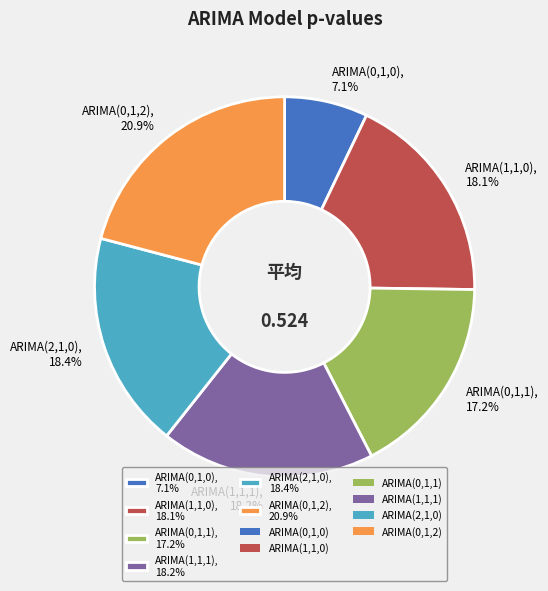

Count the number of slices in the pie.

6